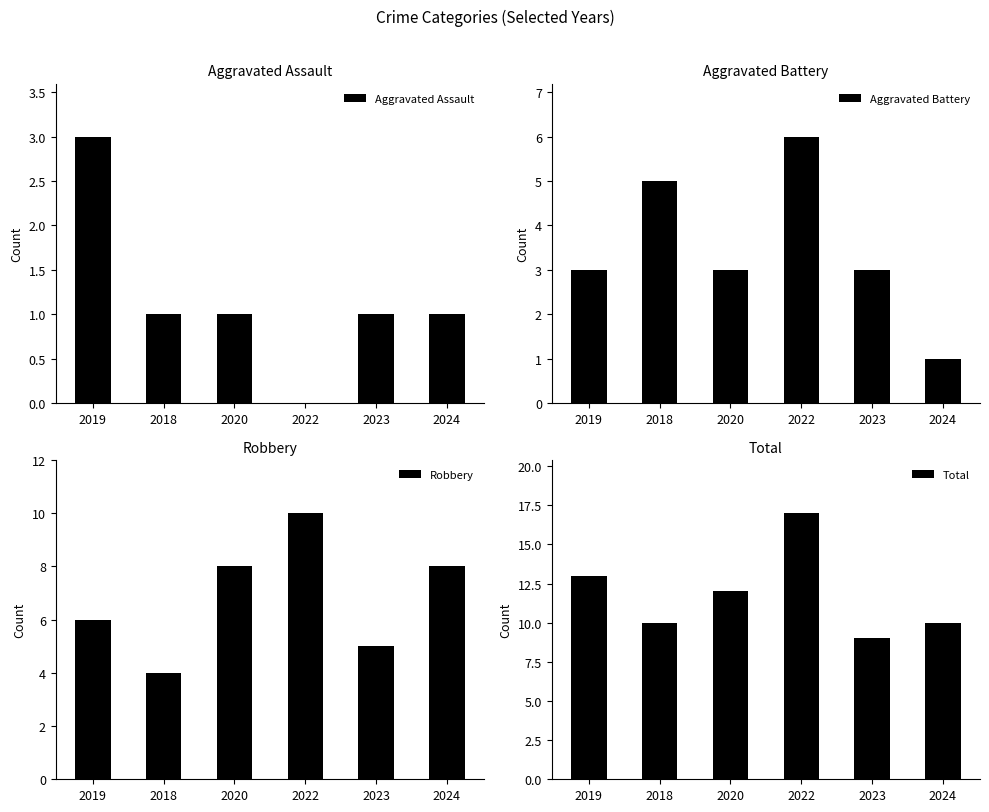

List the series in order of their peak value, lowest first.

Aggravated Assault, Aggravated Battery, Robbery, Total